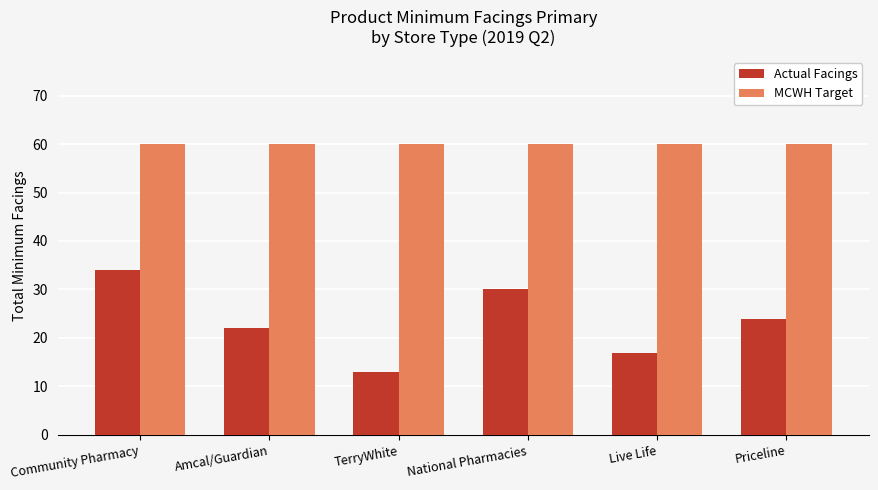

What is the difference between the maximum and minimum values in the Actual Facings series?

21